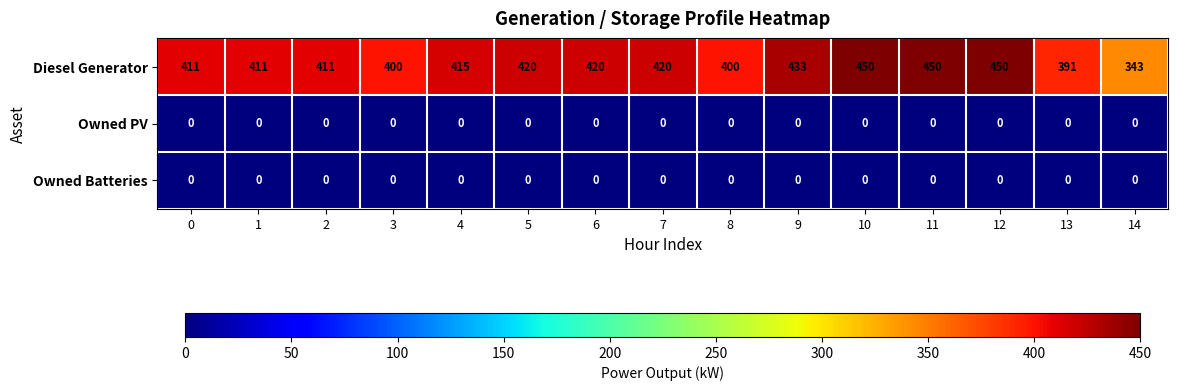

Which series changed the most between 5 and 11?

Diesel Generator